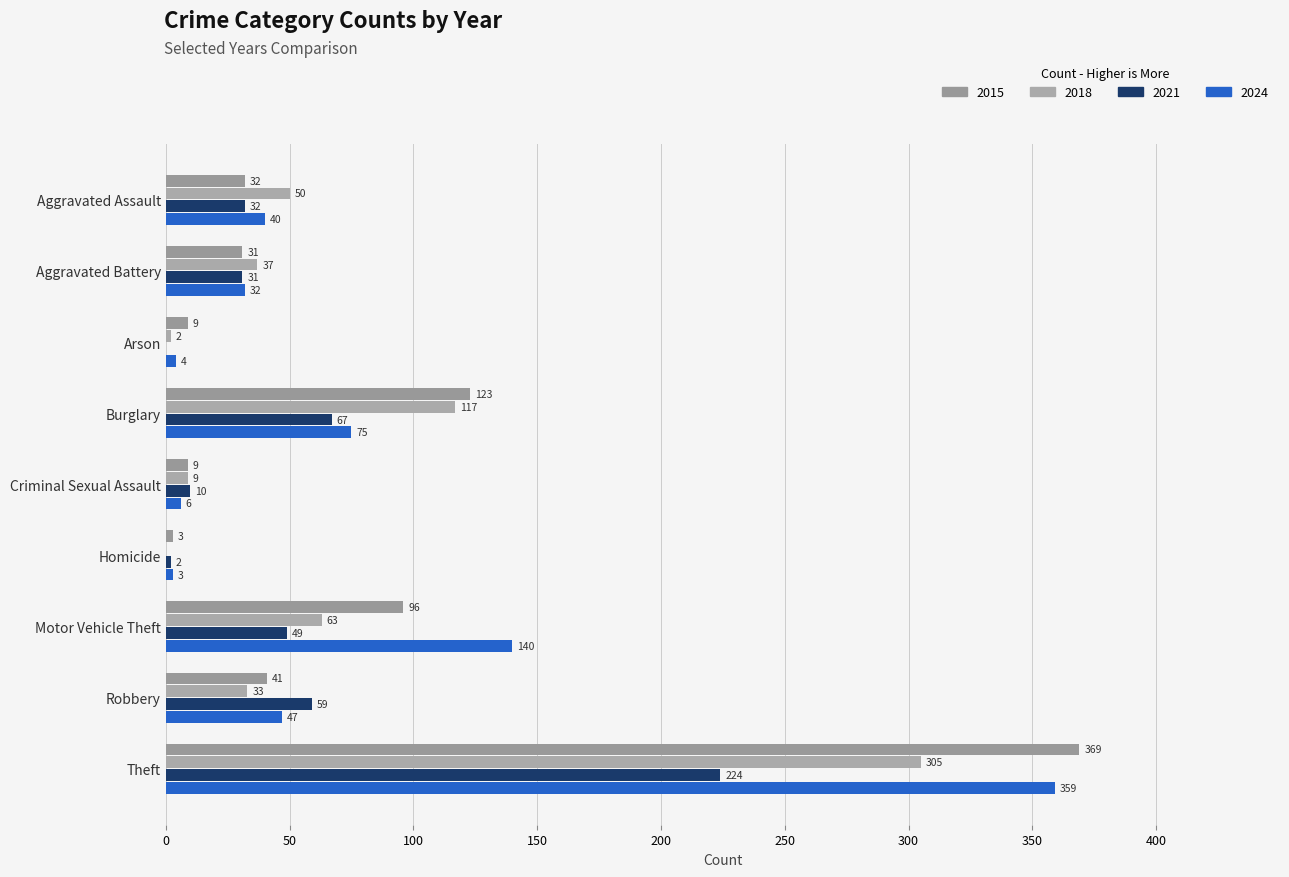

List the series in order of their peak value, highest first.

2015, 2024, 2018, 2021